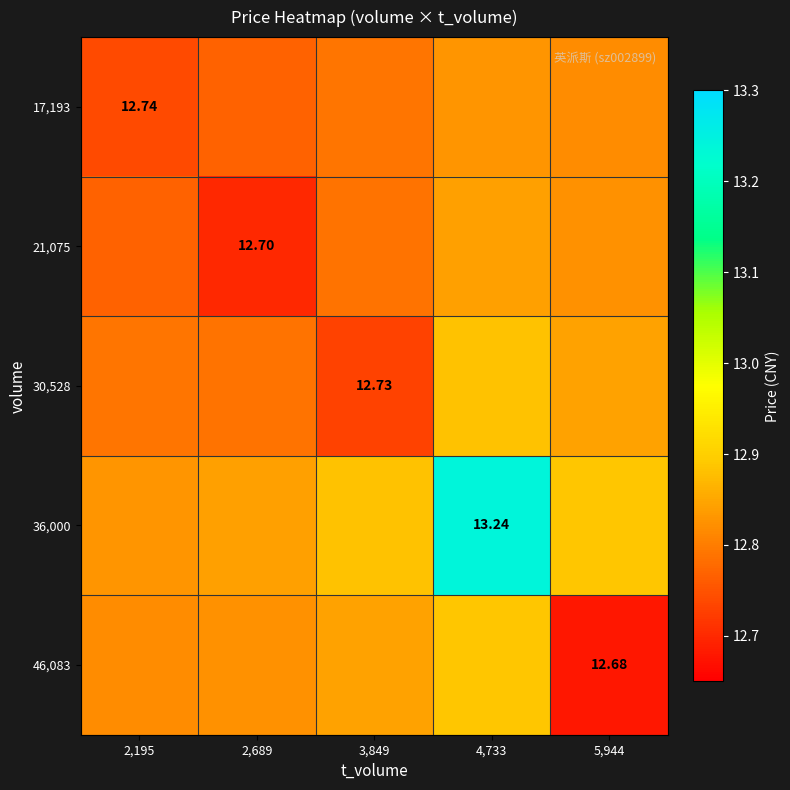

What is the minimum value shown in the chart?

12.7